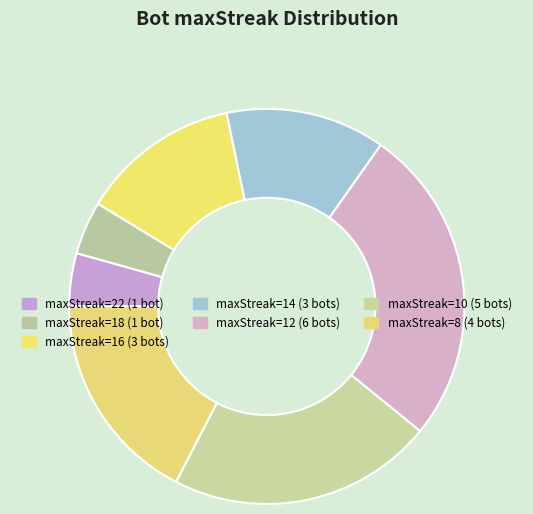

Is there a majority slice in this chart?

No